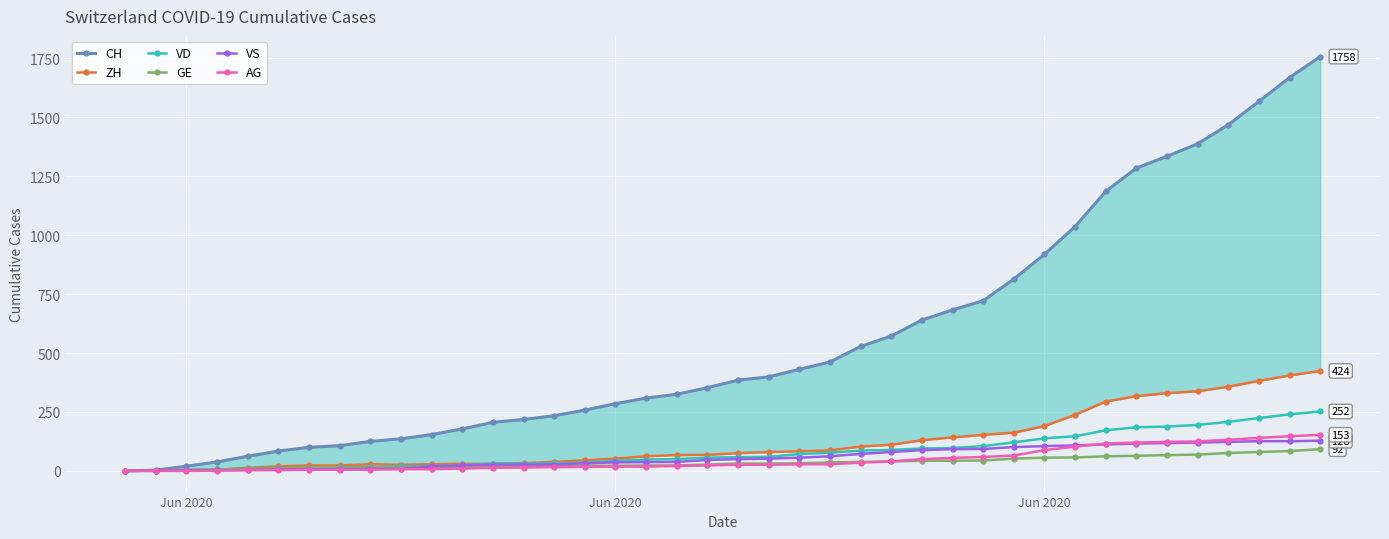

List the series in order of their peak value, lowest first.

GE, VS, AG, VD, ZH, CH